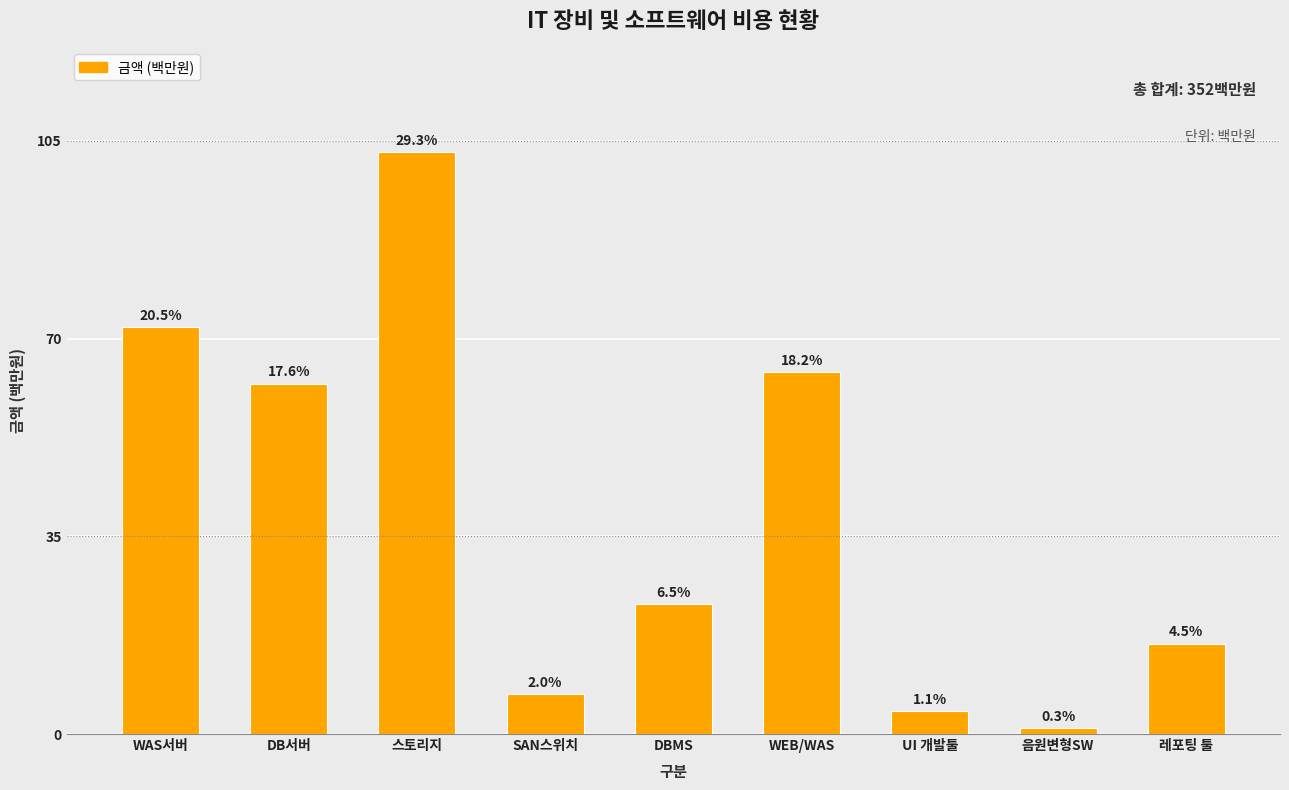

Read the value at WEB/WAS, to the nearest 10.

60